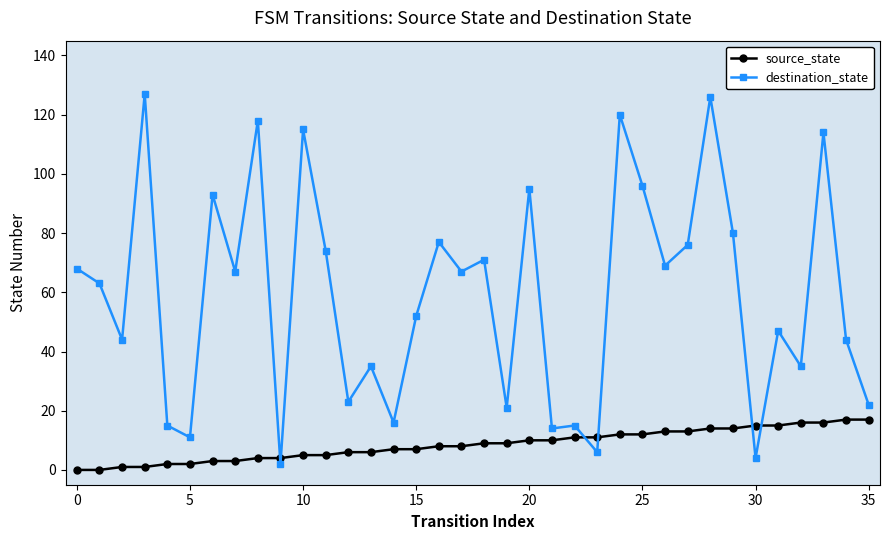

Reading left to right, extract all data points from this chart.

source_state: 0	0	1	1	2	2	3	3	4	4	5	5	6	6	7	7	8	8	9	9	10	10	11	11	12	12	13	13	14	14	15	15	16	16	17	17
destination_state: 68	63	44	127	15	11	93	67	118	2	115	74	23	35	16	52	77	67	71	21	95	14	15	6	120	96	69	76	126	80	4	47	35	114	44	22